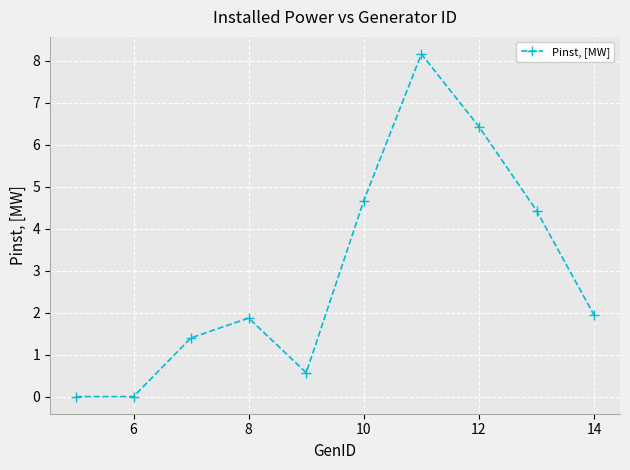

What is the difference between the maximum and minimum values?

8.2